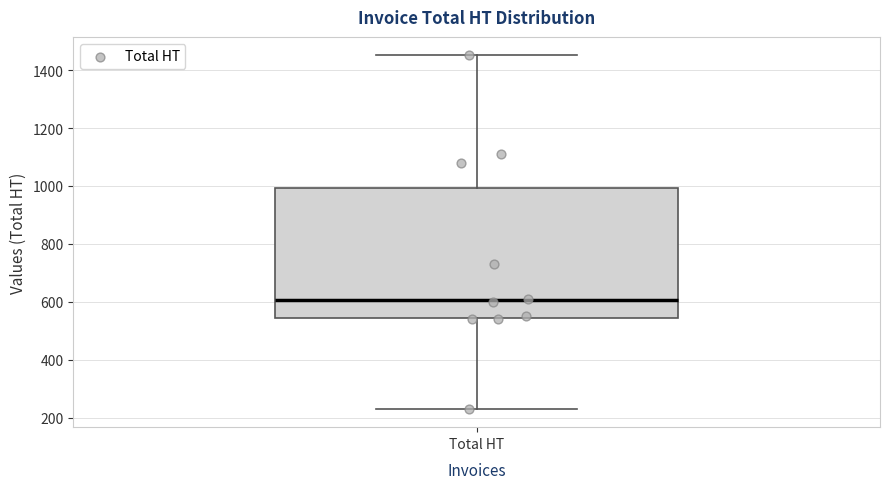

Transcribe this box plot: give where the median line is, the range the box spans, and where the two whiskers end, as read against the y-axis. The values are not printed on the chart, so give them approximately, as read against the axis.

median 600, box 540 to 1000, whiskers 220 to 1460